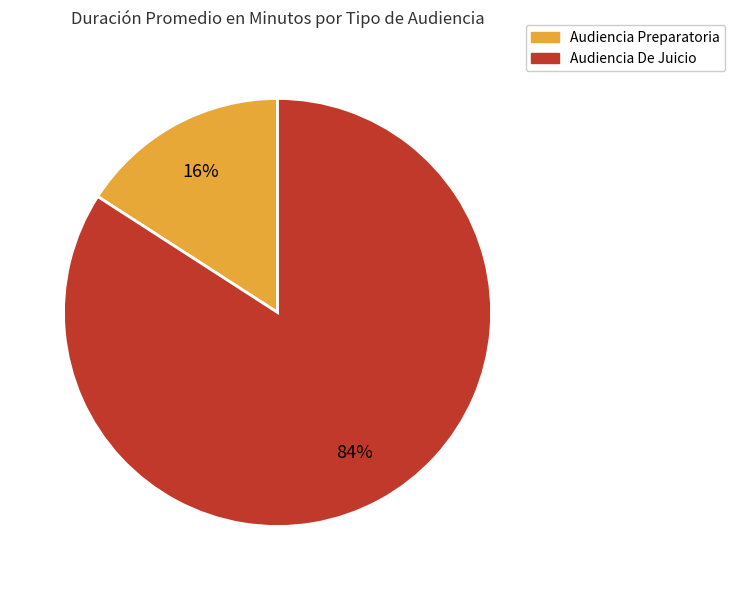

Between Audiencia De Juicio and Audiencia Preparatoria, which is larger?

Audiencia De Juicio